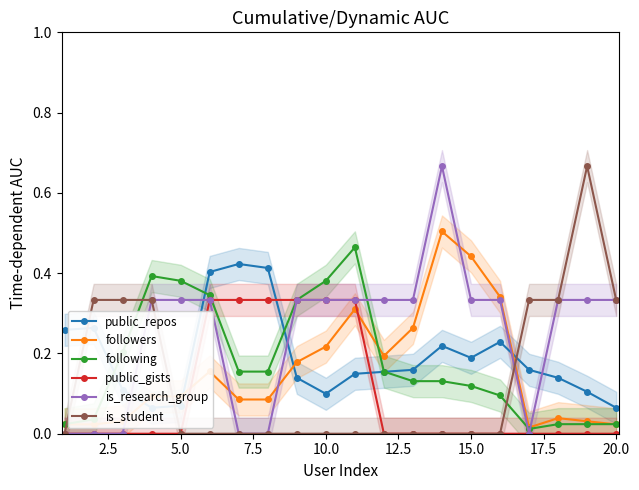

List the series in order of their peak value, highest first.

is_research_group, is_student, followers, following, public_repos, public_gists